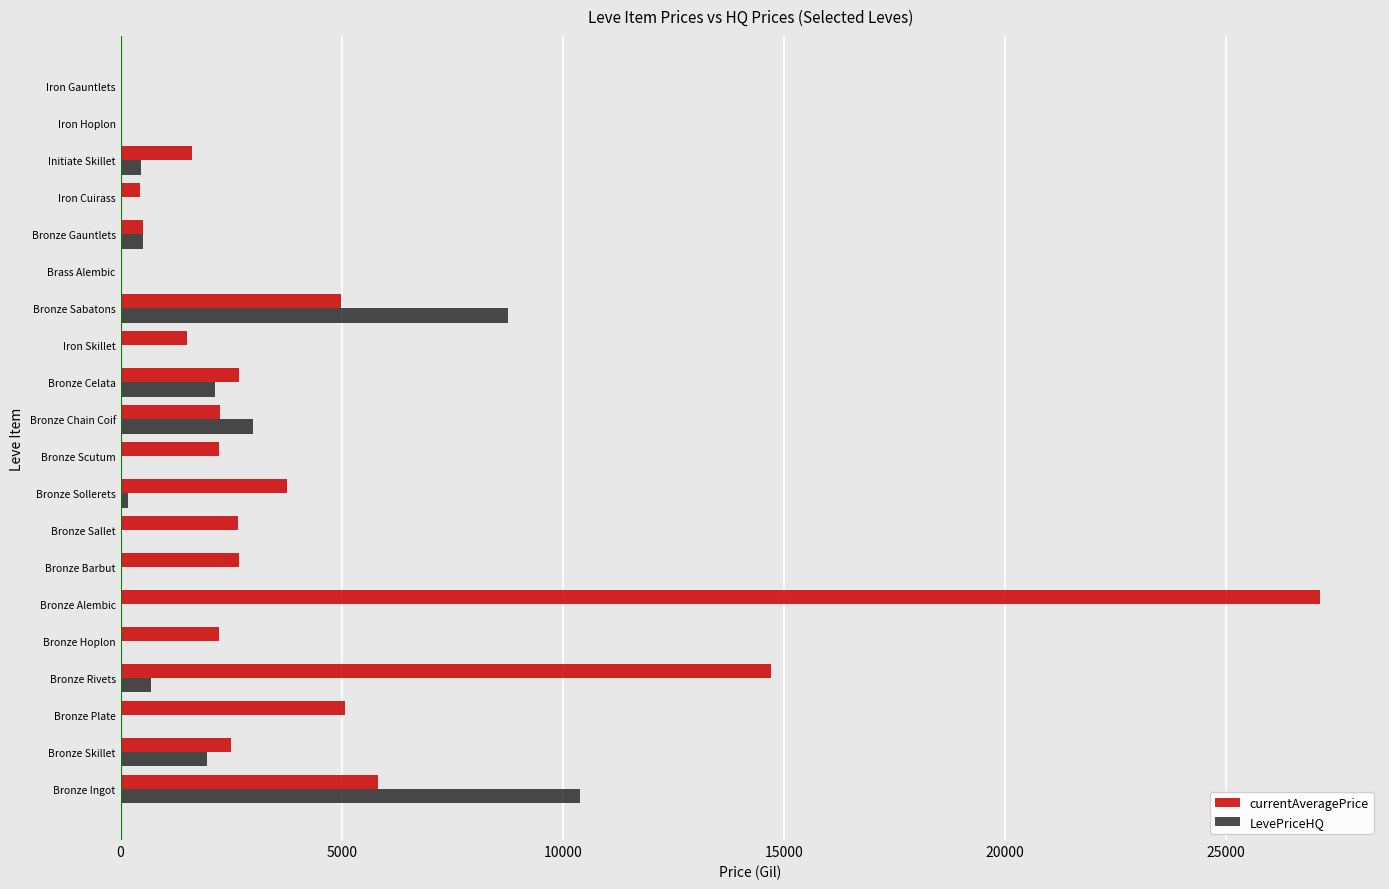

What is the total value across all series at Bronze Barbut?

2680.0